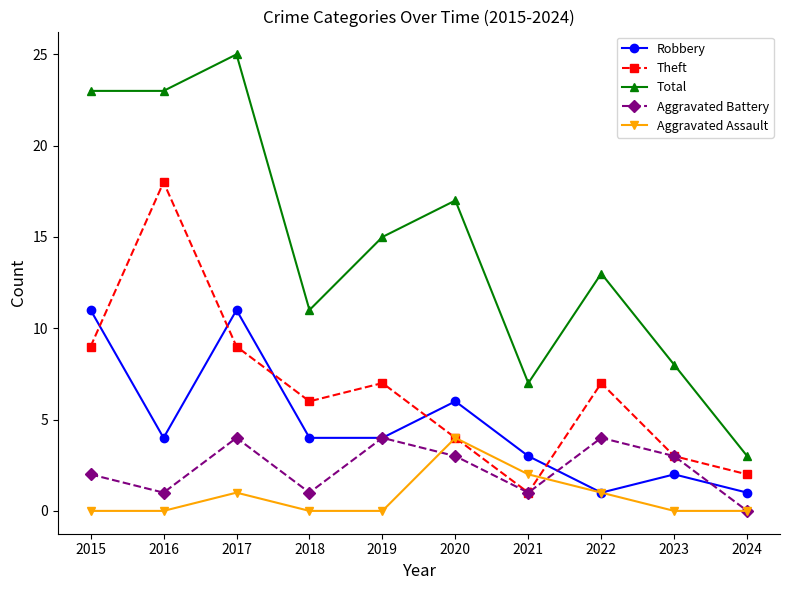

What is the highest value of the Total series?

25